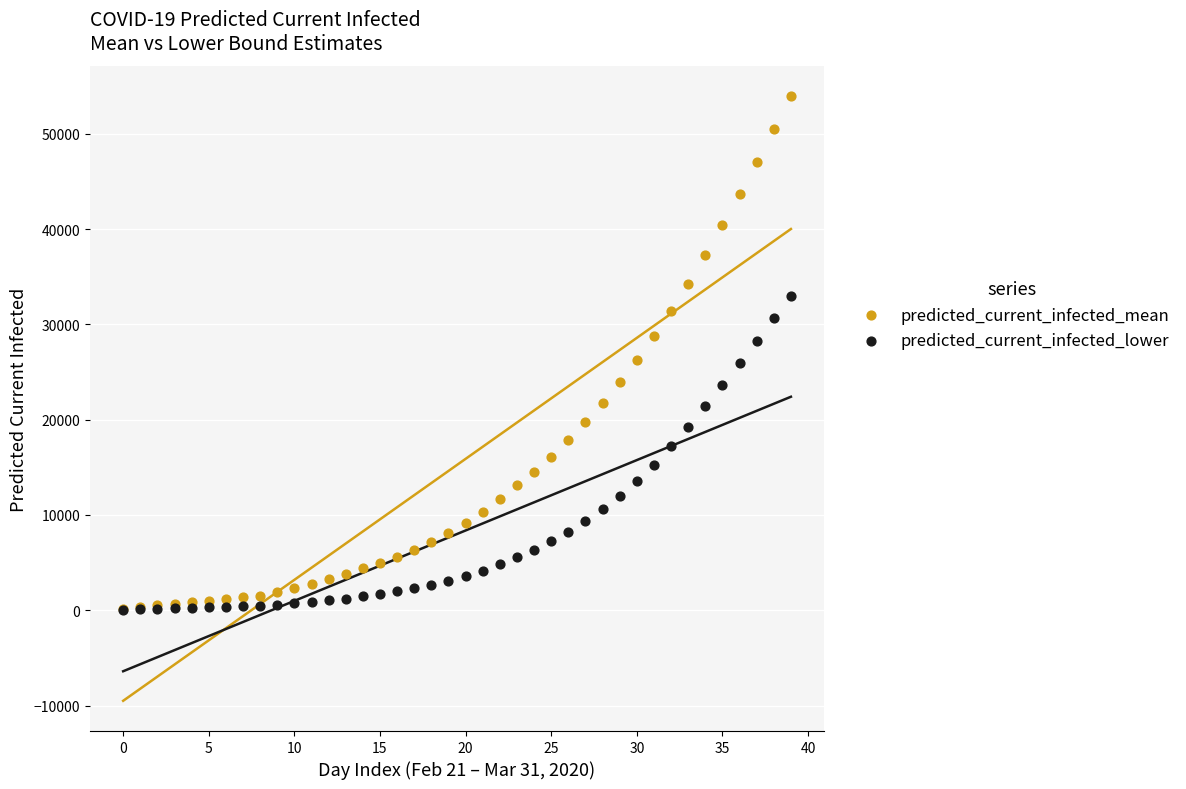

What are all the series names shown in the legend?

predicted_current_infected_mean, predicted_current_infected_lower